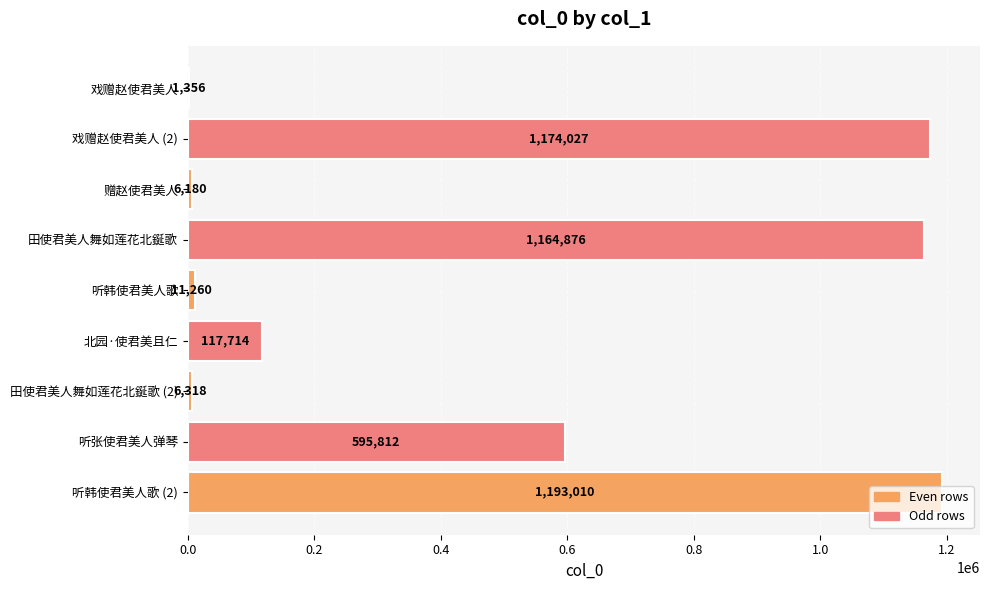

Which category has the highest value across all series?

听韩使君美人歌 (2)